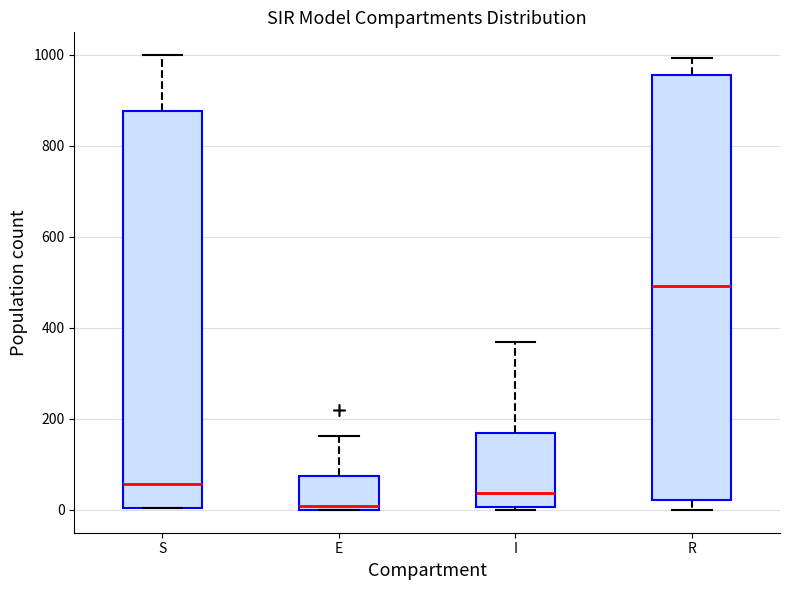

Which box has the highest median line?

R